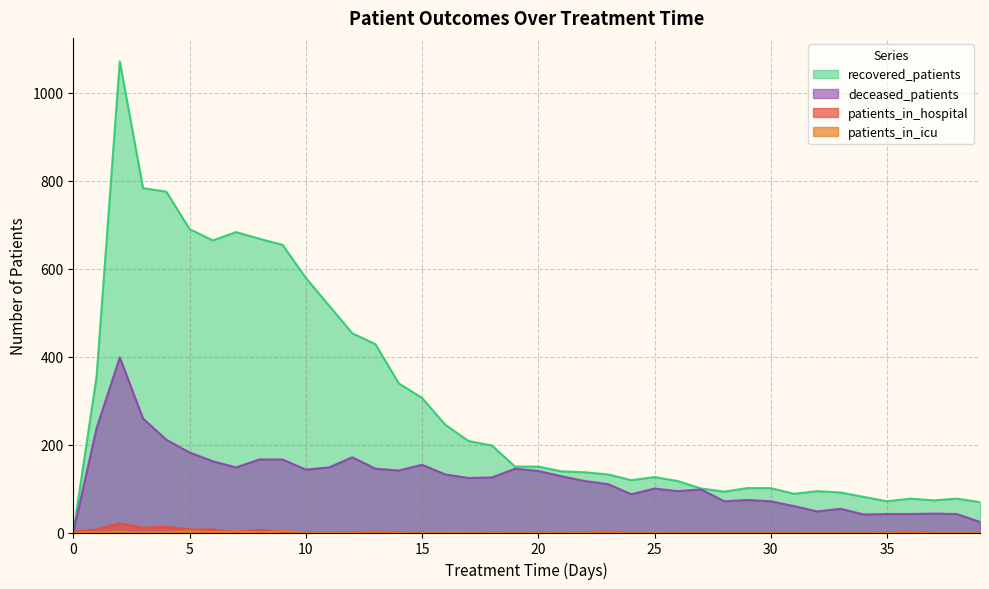

Rank the series at 26 from lowest to highest value.

patients_in_hospital, patients_in_icu, deceased_patients, recovered_patients